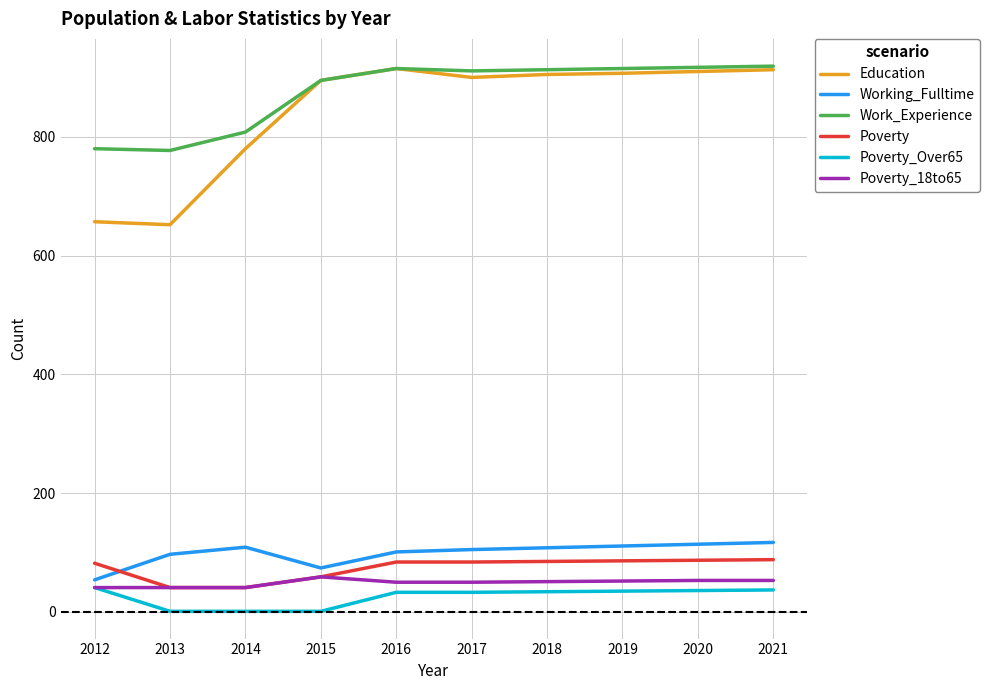

Between 2014 and 2021, which series saw the biggest shift?

Education